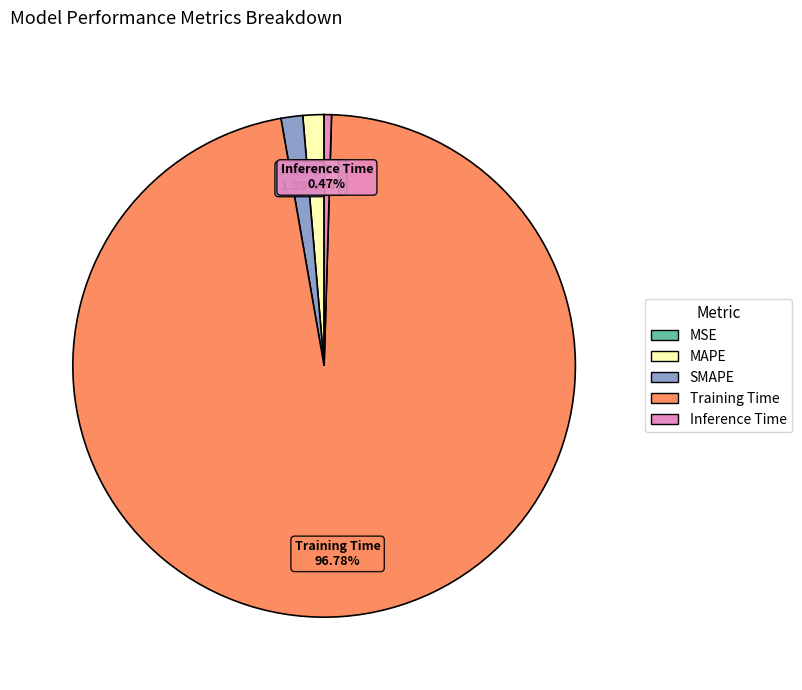

To the nearest percent, what portion does MAPE represent?

1%